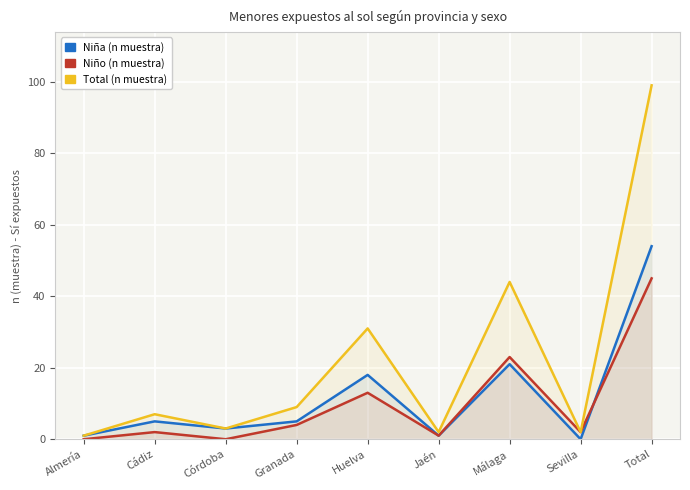

Which category has the highest value in the Niña (n muestra) series?

Total